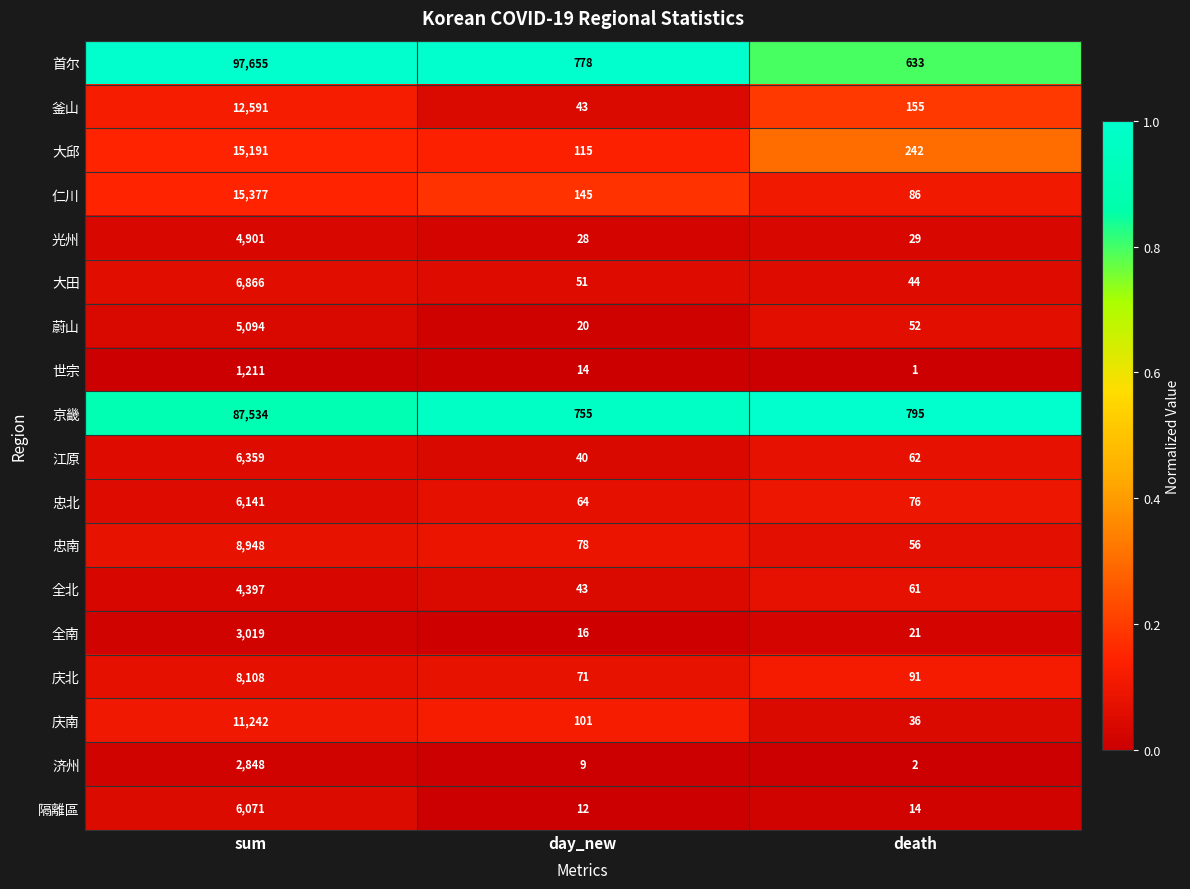

At which label does 庆南 reach its minimum?

death